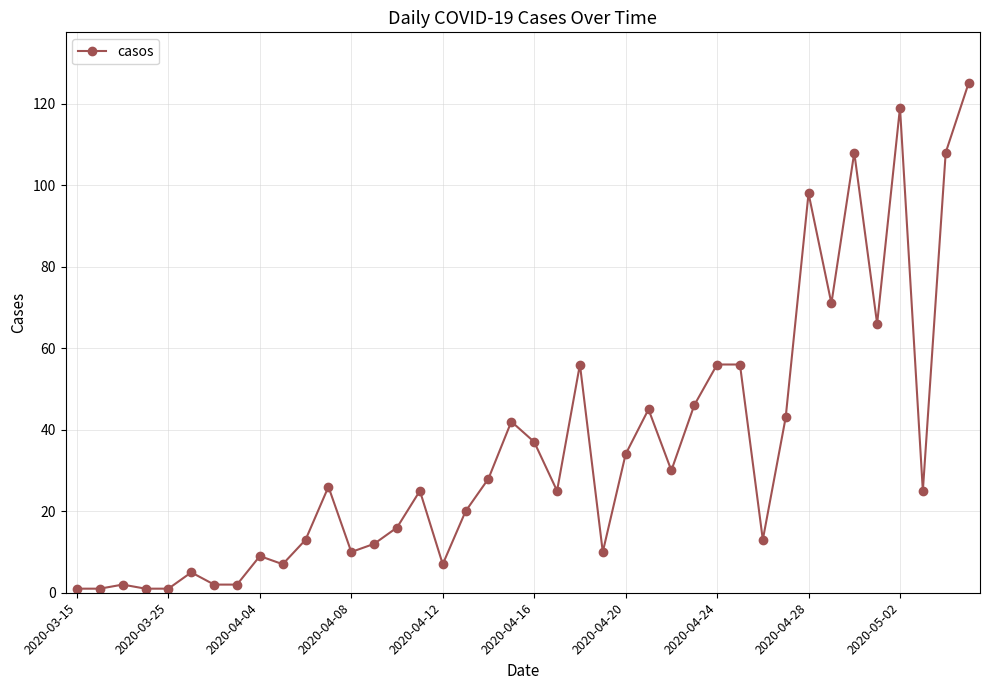

What is the difference between the maximum and minimum values?

124